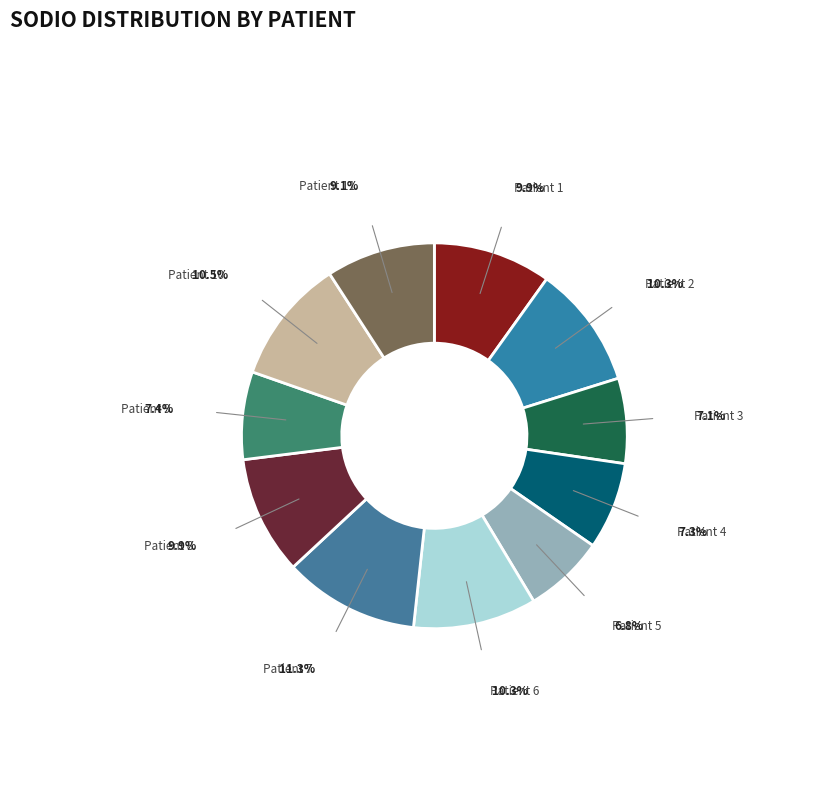

Combined, do Patient 1 and Patient 9 account for over 50%?

No